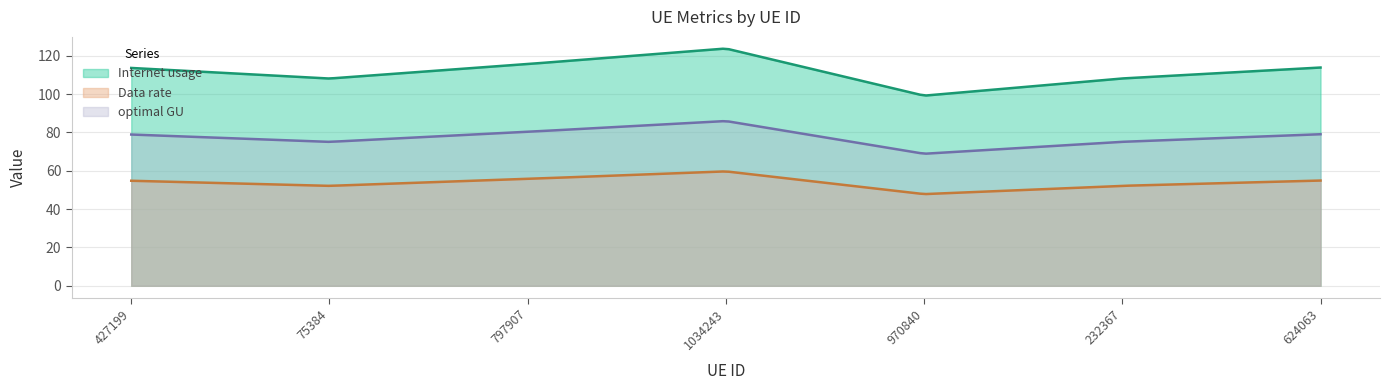

What is the approximate value of optimal GU at 797907?

80.3